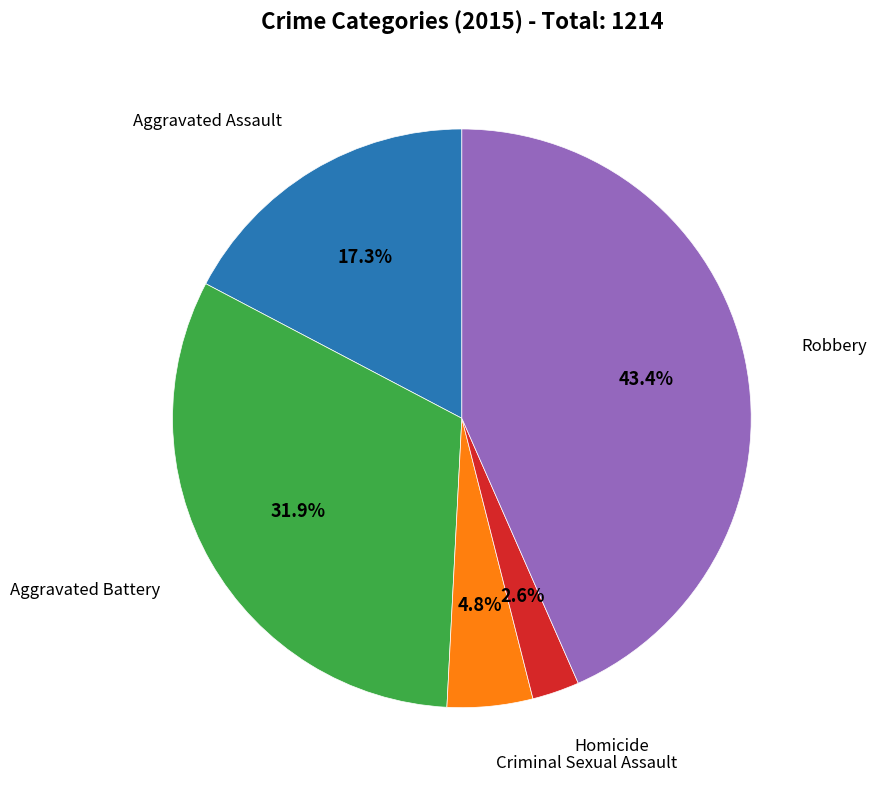

How many slices are in this pie chart?

5